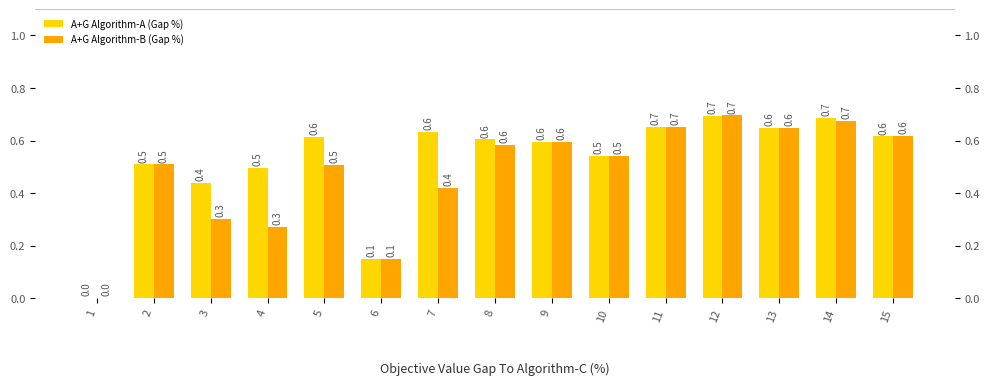

Reading left to right, transcribe all the data shown in this chart.

A+G Algorithm-A (Gap %): 1=0.0	2=0.5	3=0.4	4=0.5	5=0.6	6=0.1	7=0.6	8=0.6	9=0.6	10=0.5	11=0.7	12=0.7	13=0.6	14=0.7	15=0.6
A+G Algorithm-B (Gap %): 1=0.0	2=0.5	3=0.3	4=0.3	5=0.5	6=0.1	7=0.4	8=0.6	9=0.6	10=0.5	11=0.7	12=0.7	13=0.6	14=0.7	15=0.6